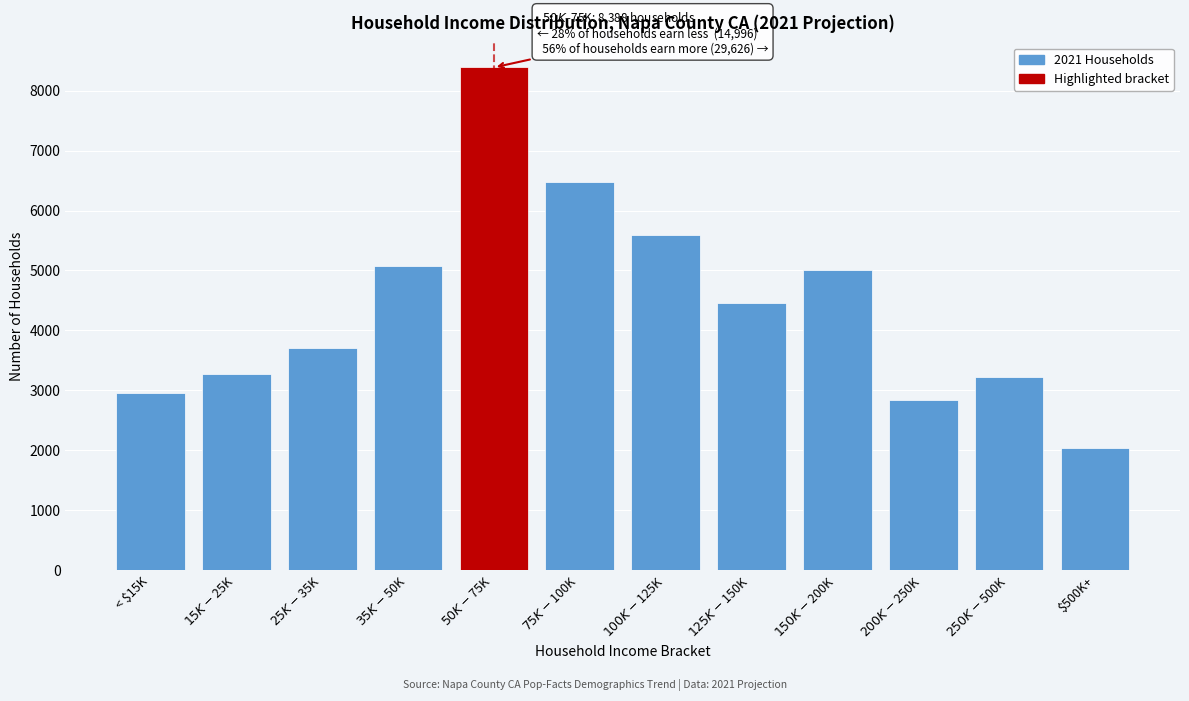

Reading left to right, list all the values displayed in this chart.

2947	3265	3710	5074	8388	6474	5584	4465	5000	2844	3224	2035